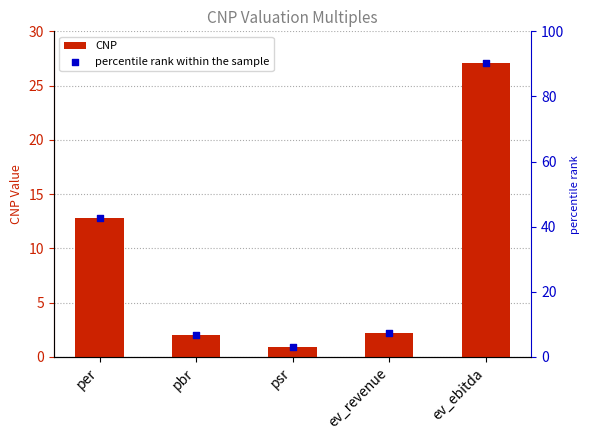

Which series has the largest Y range (max minus min)?

percentile rank within the sample